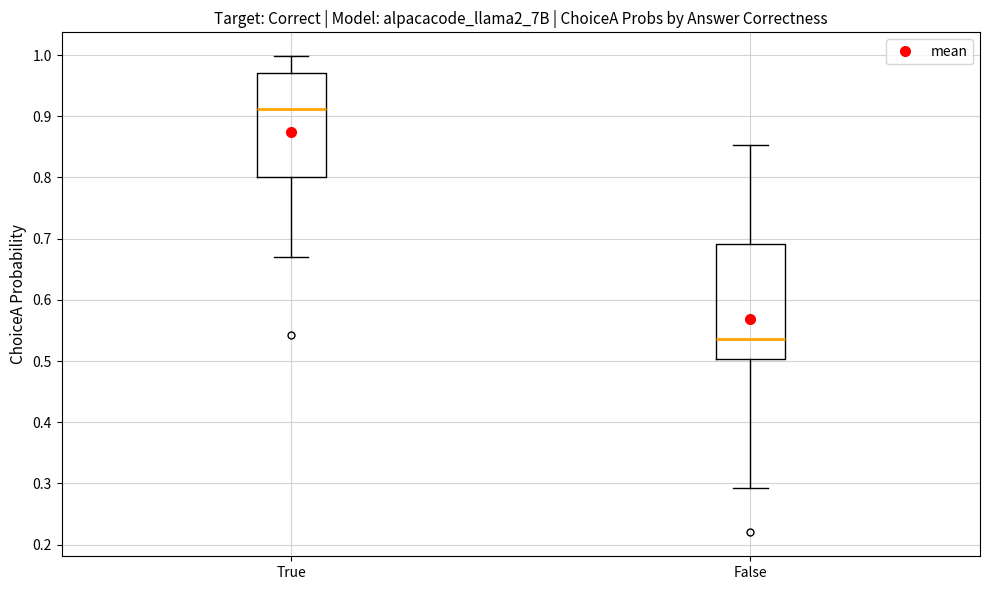

Which box has the highest median line?

True